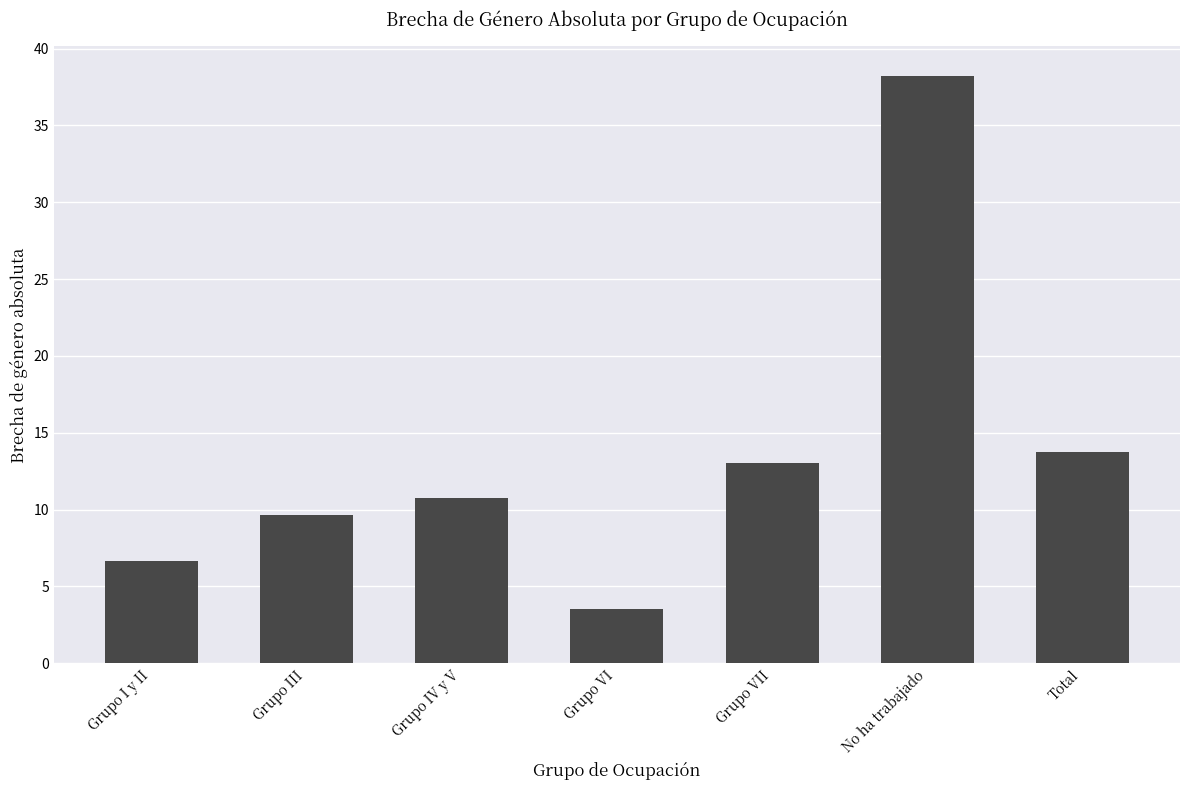

What is the label of the 1st bar from the right?

Total